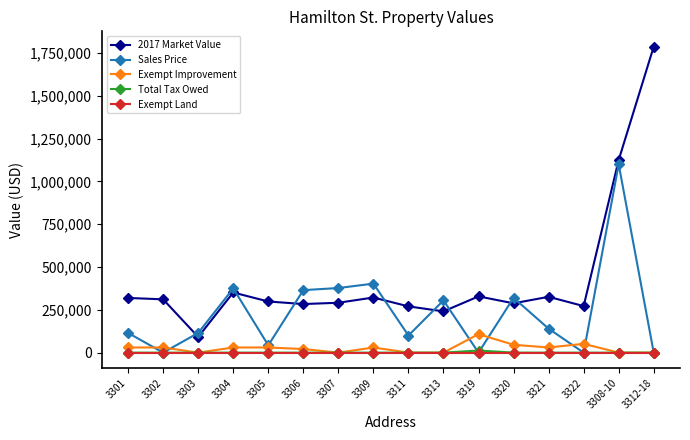

At which category is the sum across all series the highest?

3308-10